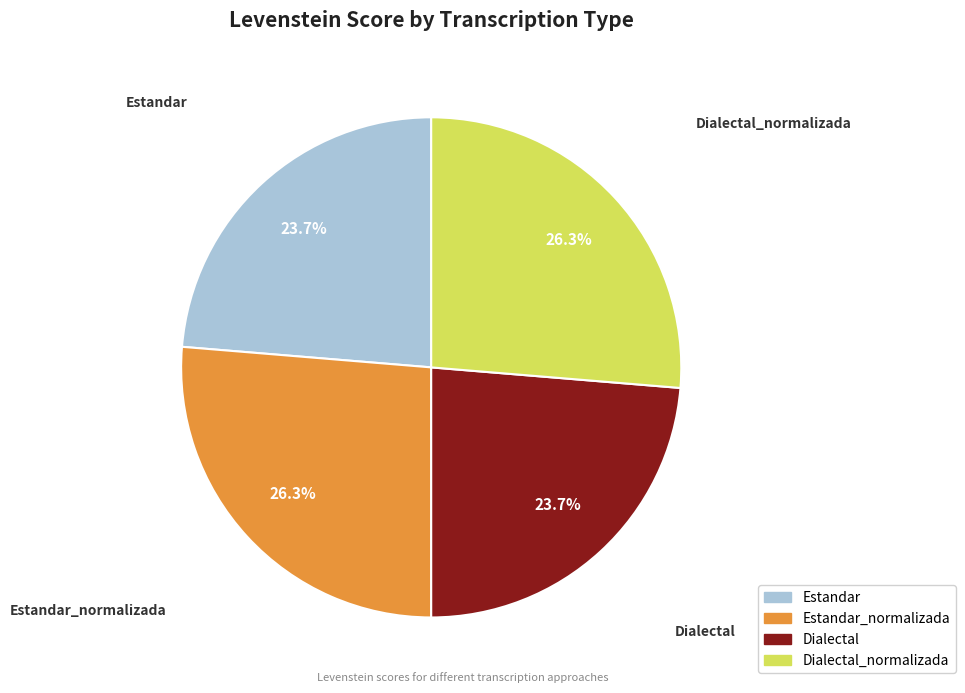

What is the total percentage of Dialectal_normalizada and Dialectal?

50.0%